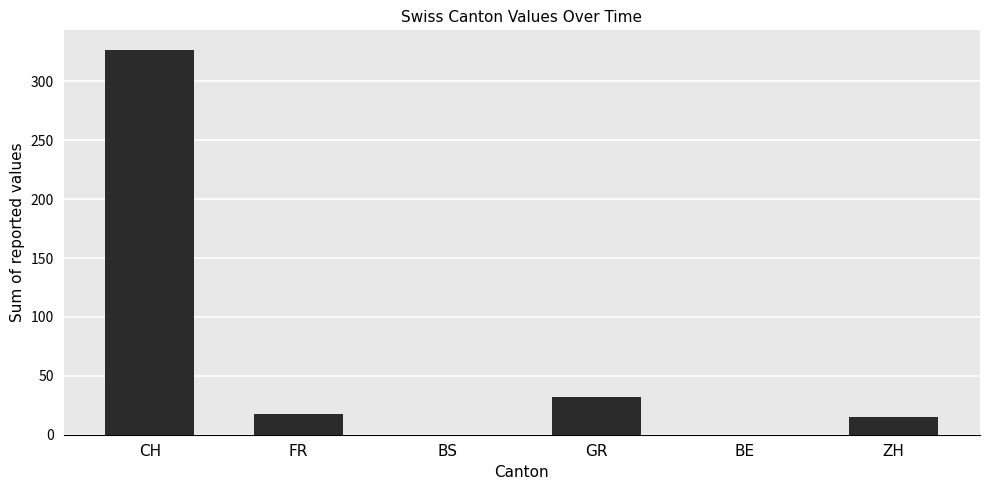

At which label is the value closest to 163?

GR